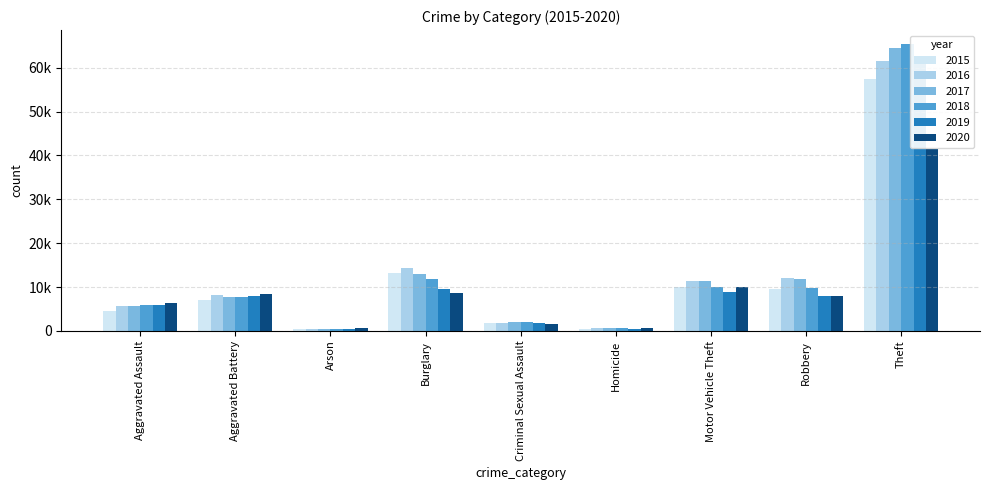

List the series in order of their peak value, highest first.

2018, 2017, 2019, 2016, 2015, 2020